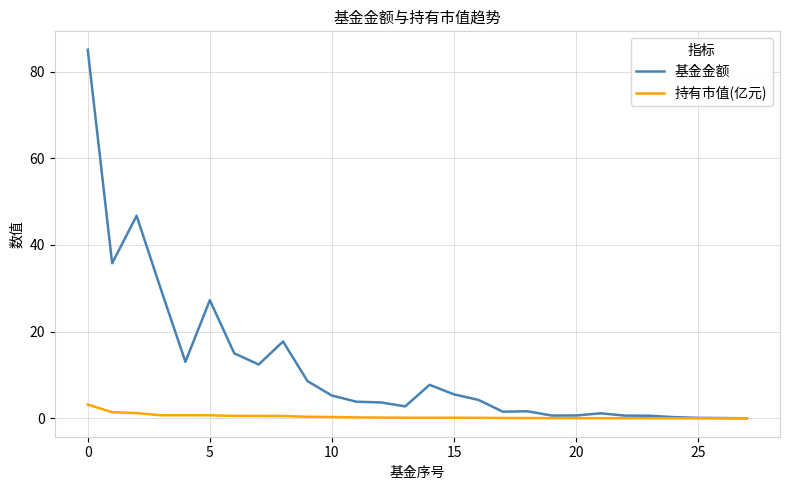

Which series has the largest range (max minus min)?

基金金额